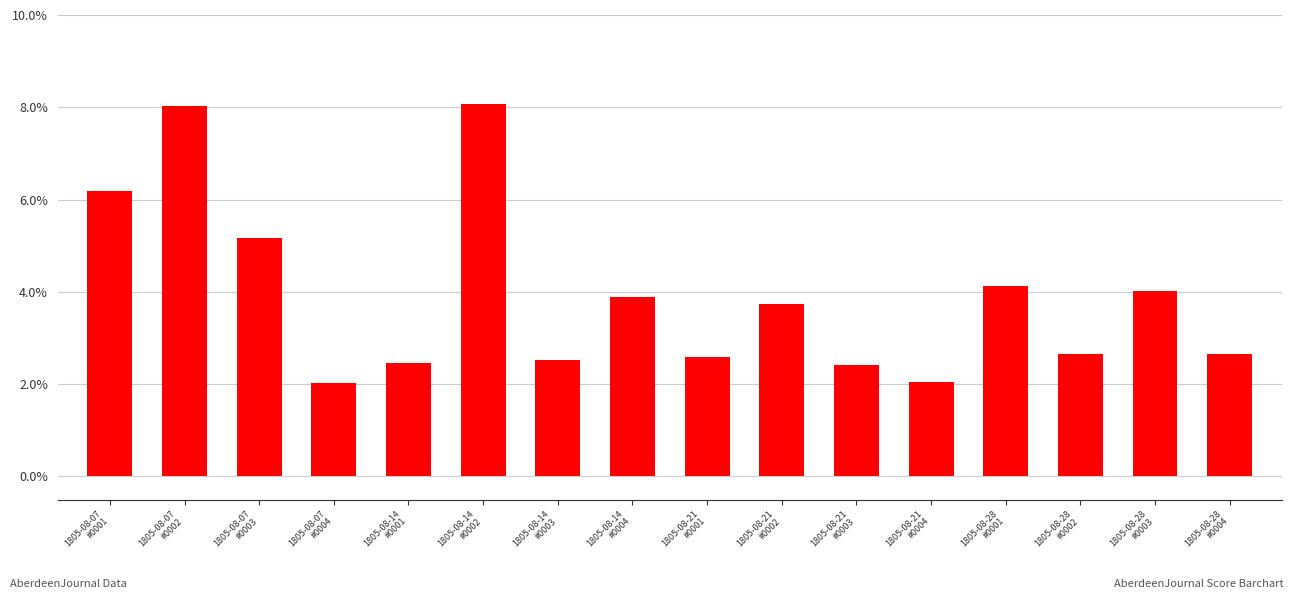

How many values are between 0 and 1?

16